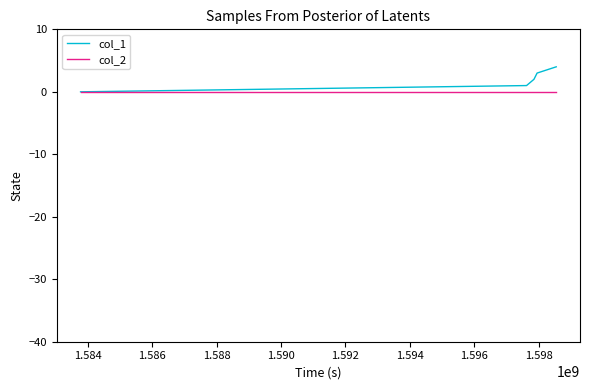

Which series has the largest range (max minus min)?

col_1